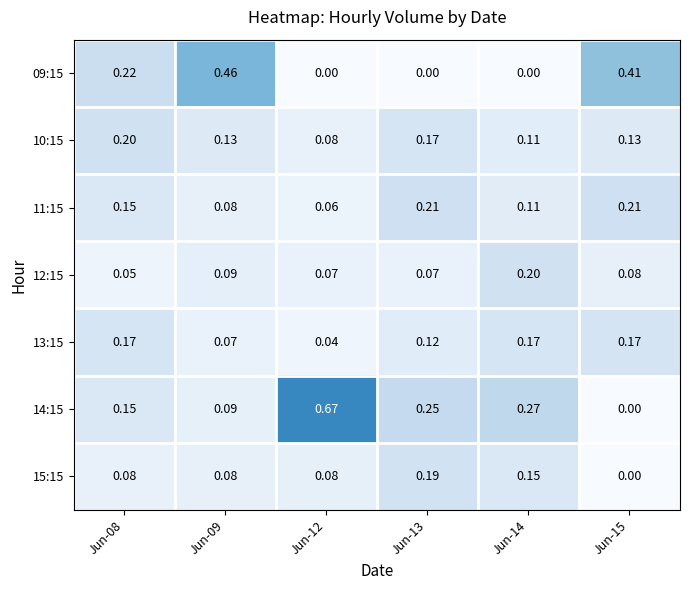

Between Jun-09 and Jun-12, which series saw the biggest shift?

14:15